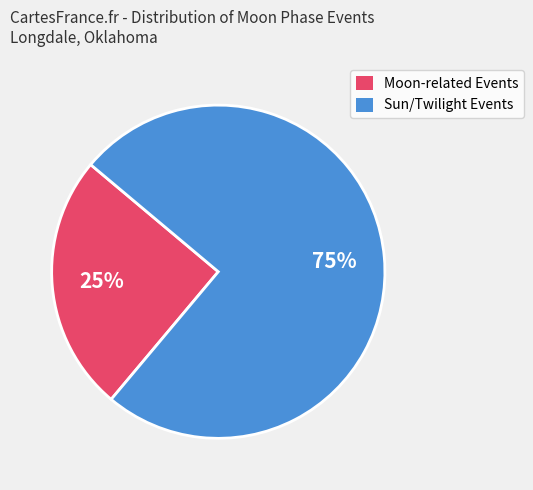

To the nearest percent, what is the average slice percentage?

50%